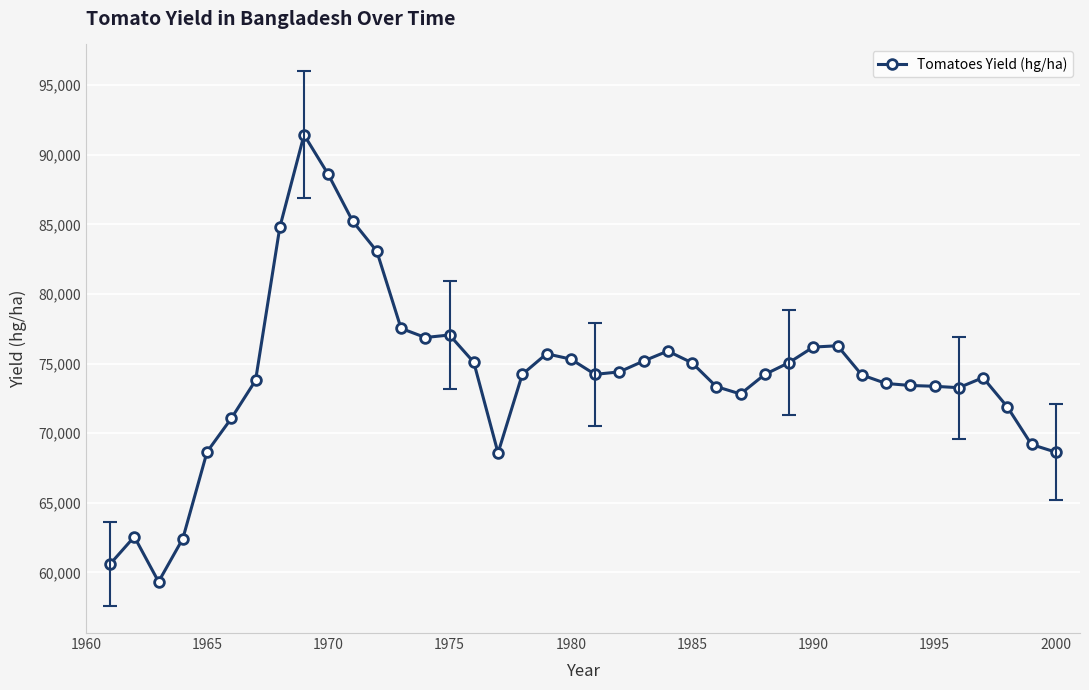

What is the minimum value shown in the chart?

59326